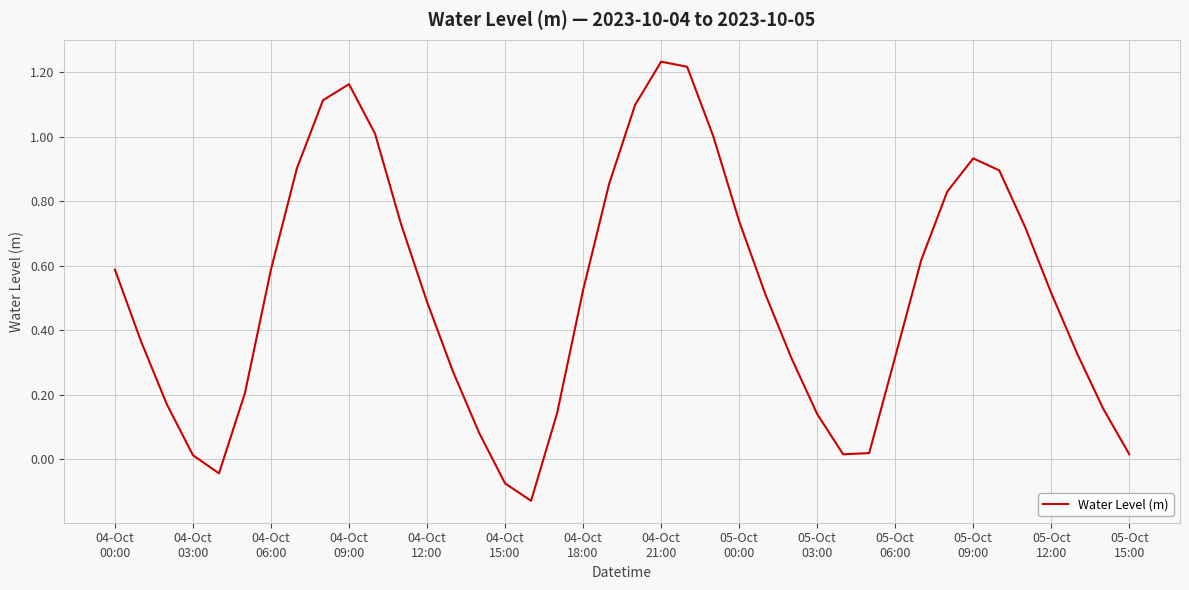

What is the difference between the maximum and minimum values?

1.4